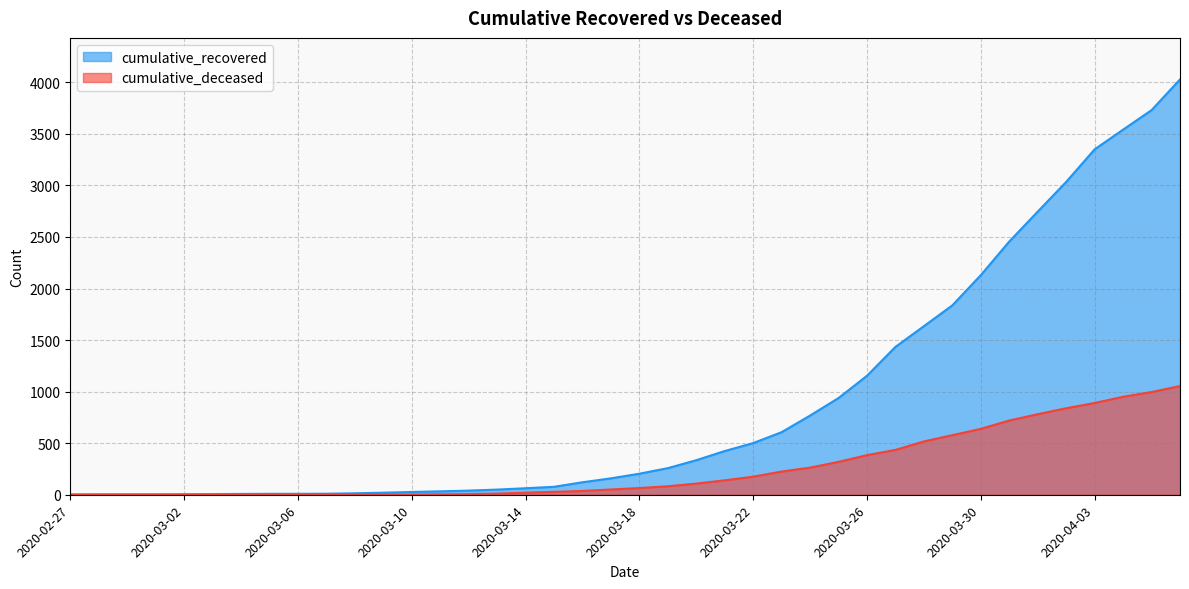

What is the total value across all series at 2020-04-02?

3873